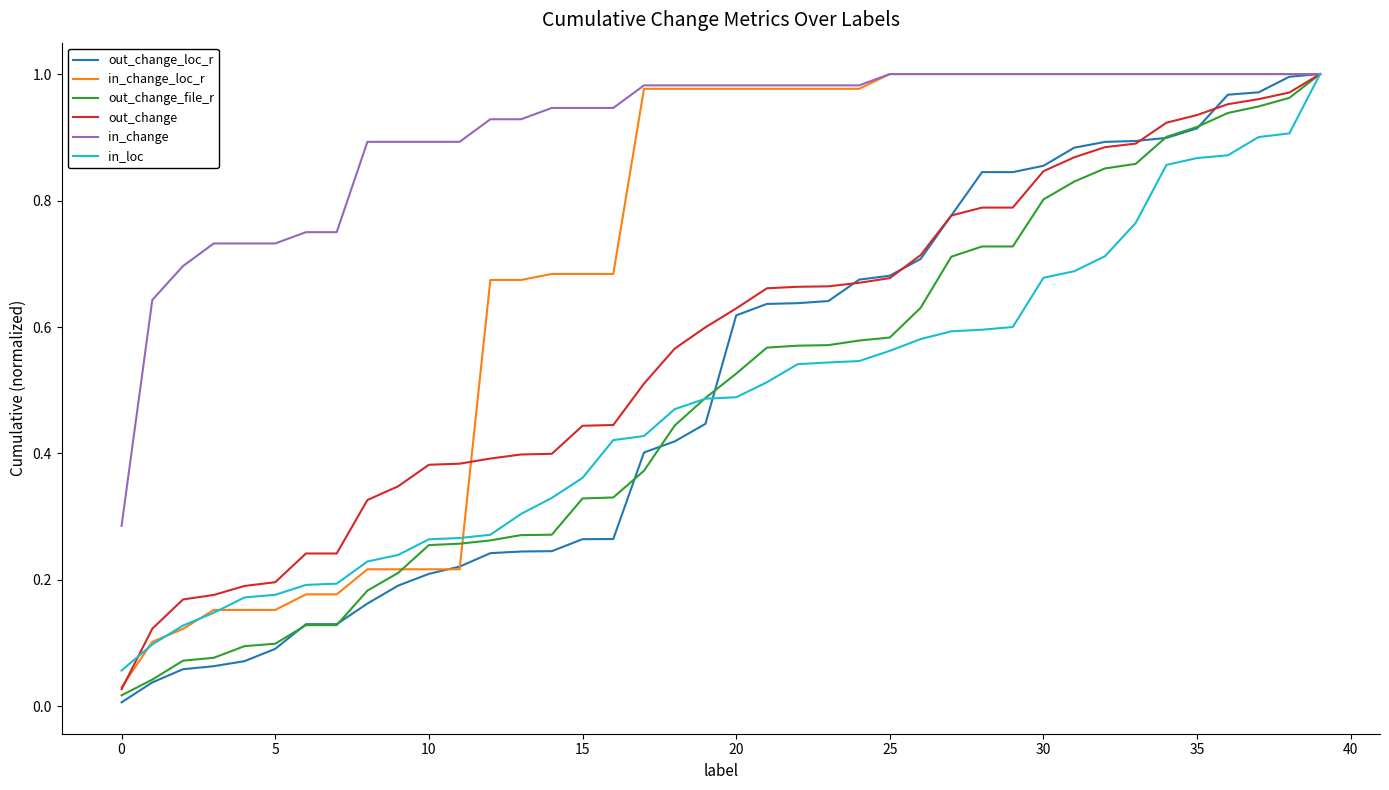

Which series has the largest total across all categories?

in_change